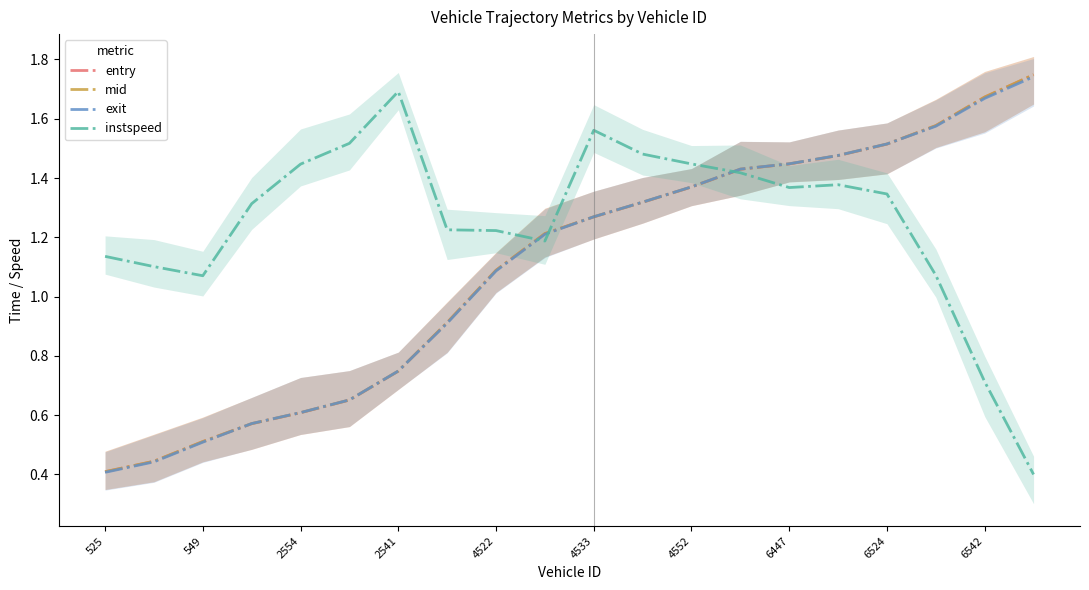

True or false: entry has a value of 0.4 at 525.

True